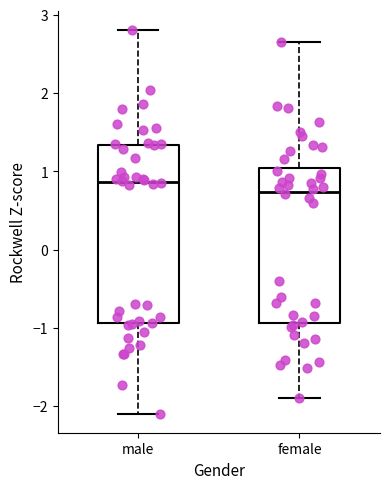

Reading left to right, read every box against the y-axis: the position of its median line, the range the box covers, and the ends of its whiskers. The values are not printed on the chart, so give them approximately, as read against the axis.

male: median 0.9, box -0.9 to 1.3, whiskers -2.1 to 2.8
female: median 0.7, box -0.9 to 1.0, whiskers -1.9 to 2.6